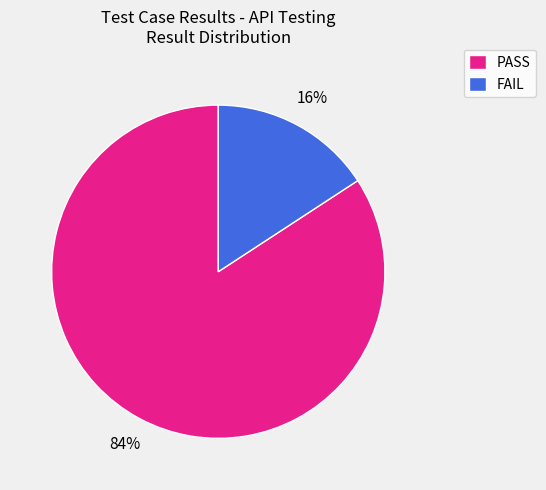

How many segments does this pie chart have?

2